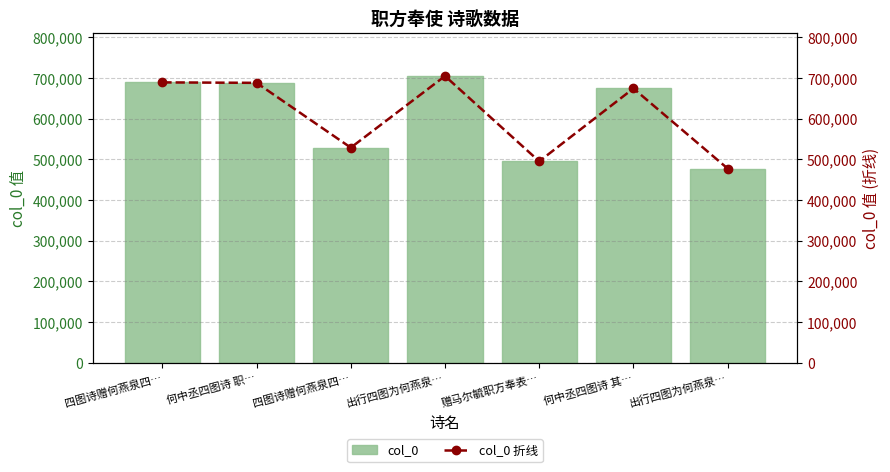

Are the bars horizontal?

No